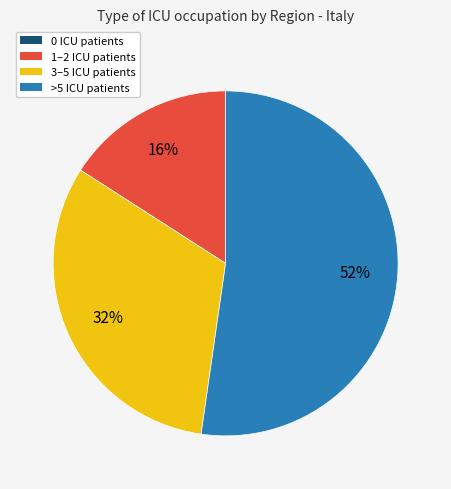

Is there any slice that represents more than half of the pie?

Yes